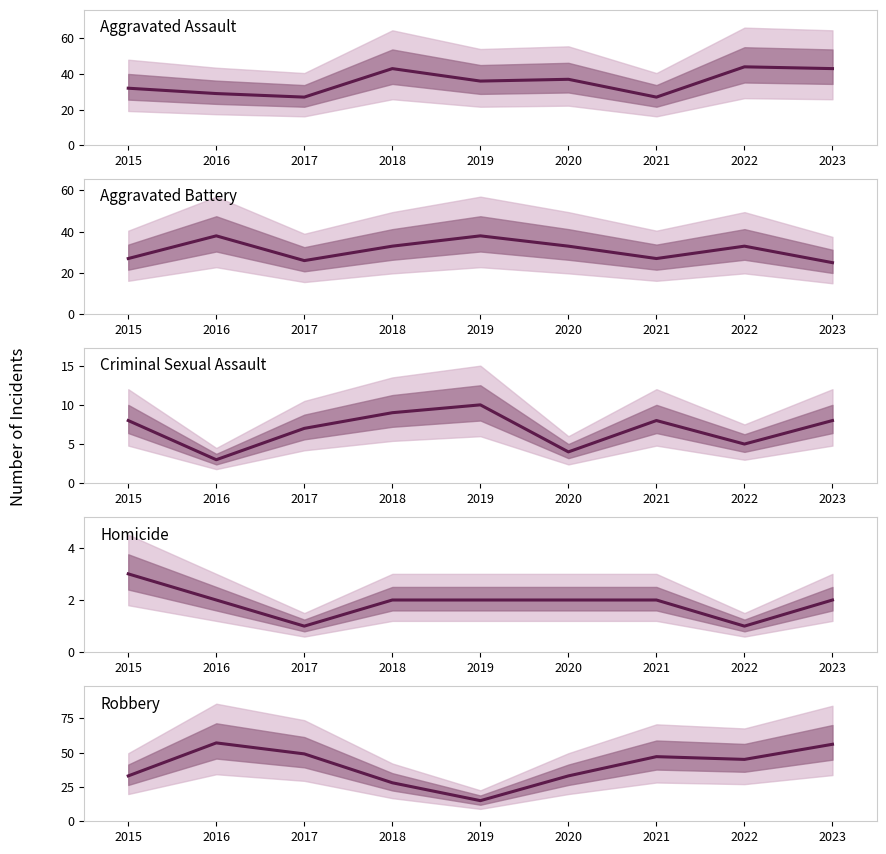

Where does the Aggravated Assault series first go above 36?

2018